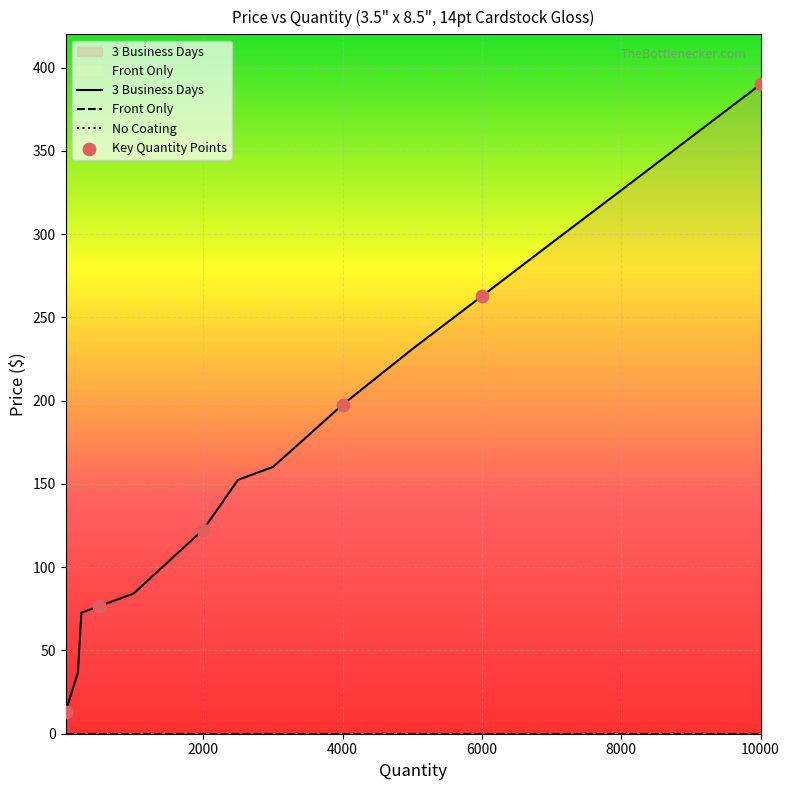

What are all the series names shown in the legend?

3 Business Days, Front Only, No Coating